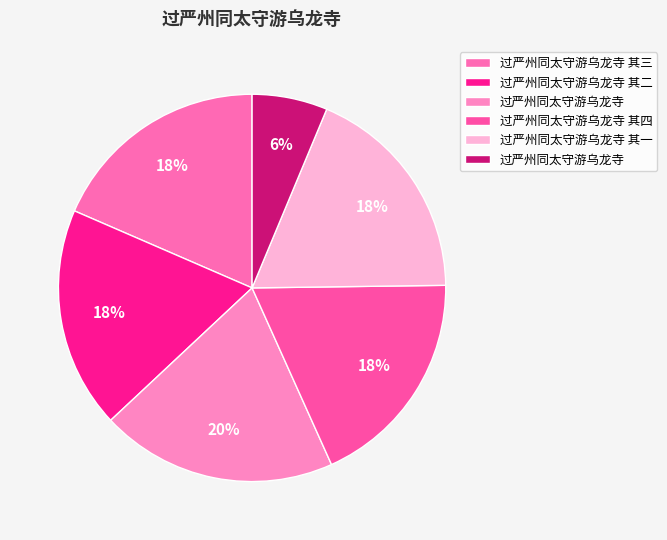

Which category has the smallest portion of the pie?

过严州同太守游乌龙寺